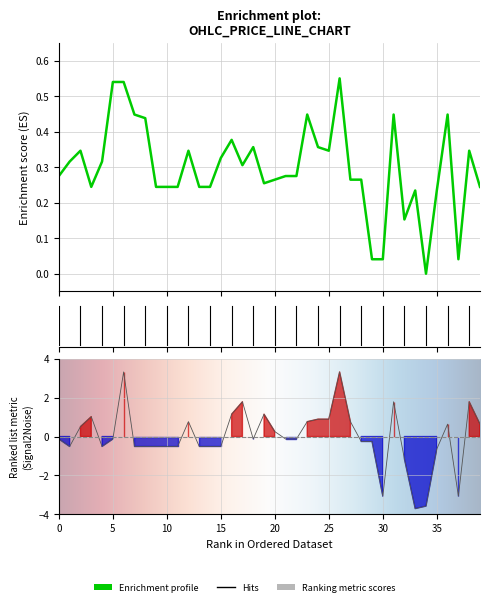

True or false: open has more than 2 points higher than both neighbors.

True